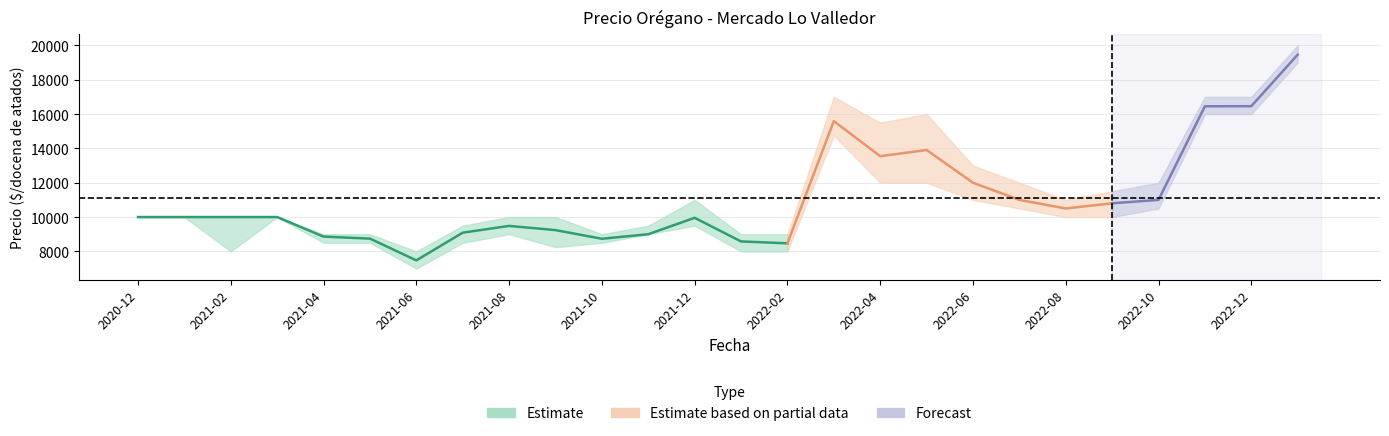

List the labels in order of Precio promedio ponderado value, smallest first.

2021-06, 2022-02, 2022-01, 2021-10, 2021-05, 2021-04, 2021-11, 2021-07, 2021-09, 2021-08, 2021-12, 2020-12, 2021-01, 2021-02, 2021-03, 2022-08, 2022-09, 2022-07, 2022-10, 2022-06, 2022-04, 2022-05, 2022-03, 2022-11, 2022-12, 2023-01